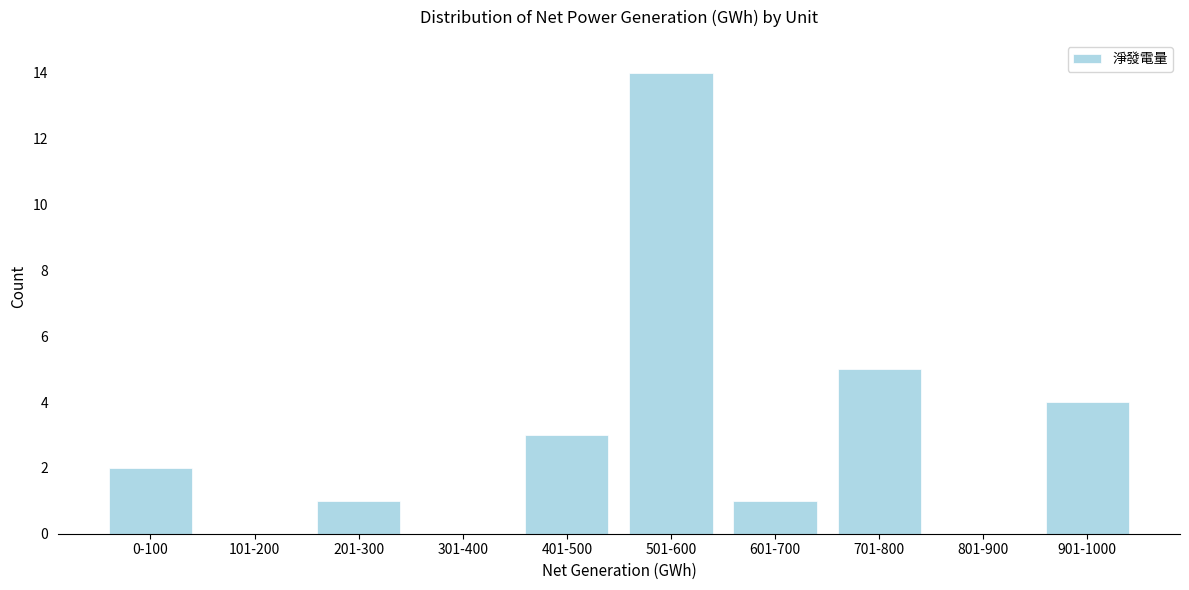

Reading left to right, list all the values displayed in this chart.

0-100=2	101-200=0	201-300=1	301-400=0	401-500=3	501-600=14	601-700=1	701-800=5	801-900=0	901-1000=4